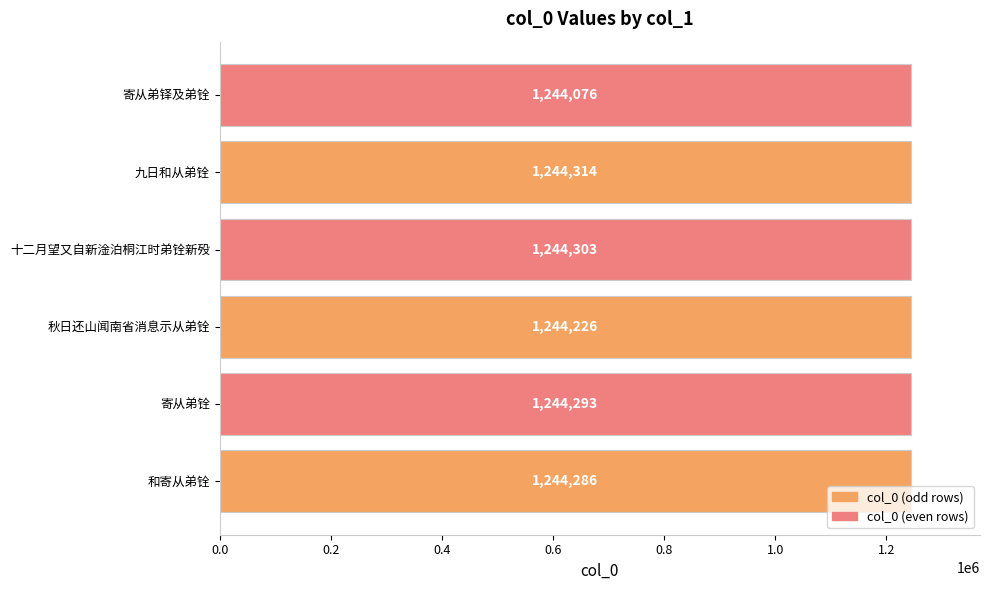

Which category has the lowest value across all series?

寄从弟铎及弟铨